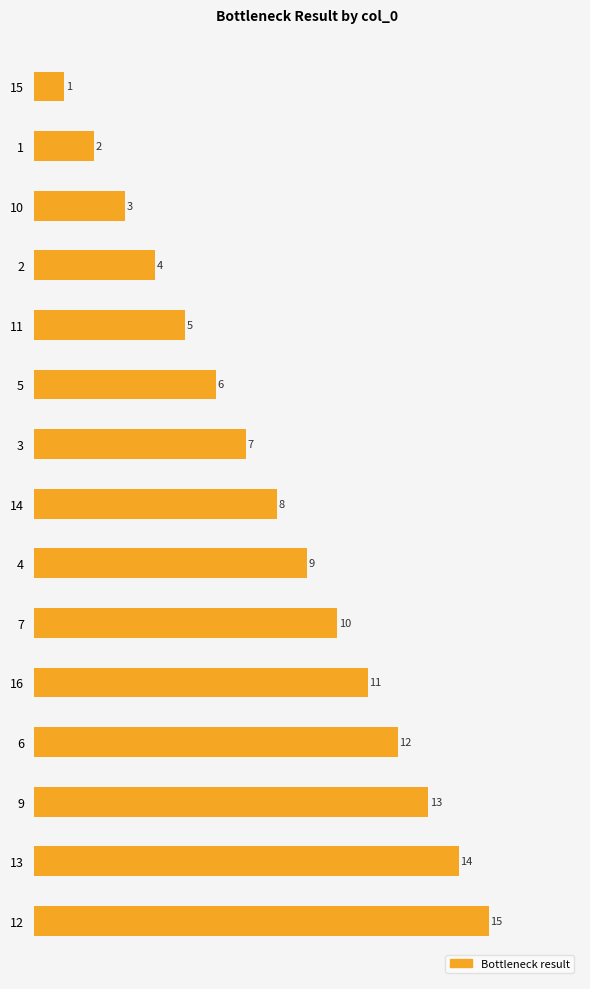

How many bars are there in total?

15